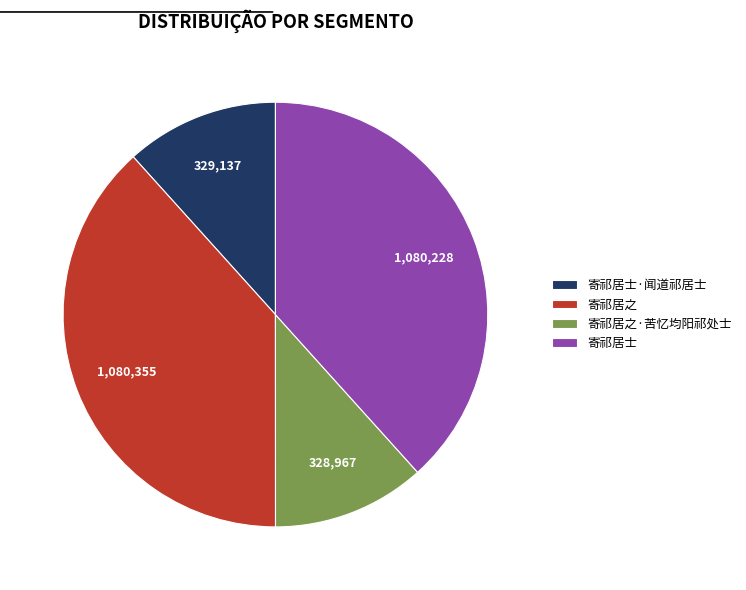

Does 寄祁居之 represent more than half of the total?

No